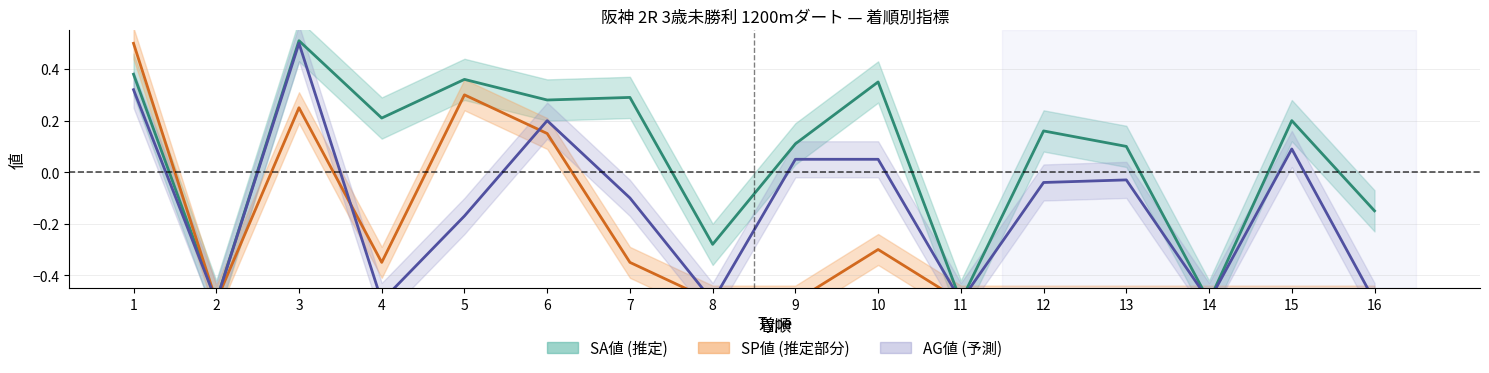

Rank the categories by AG値 中心 value from lowest to highest.

2, 4, 8, 11, 14, 16, 5, 7, 12, 13, 9, 10, 15, 6, 1, 3